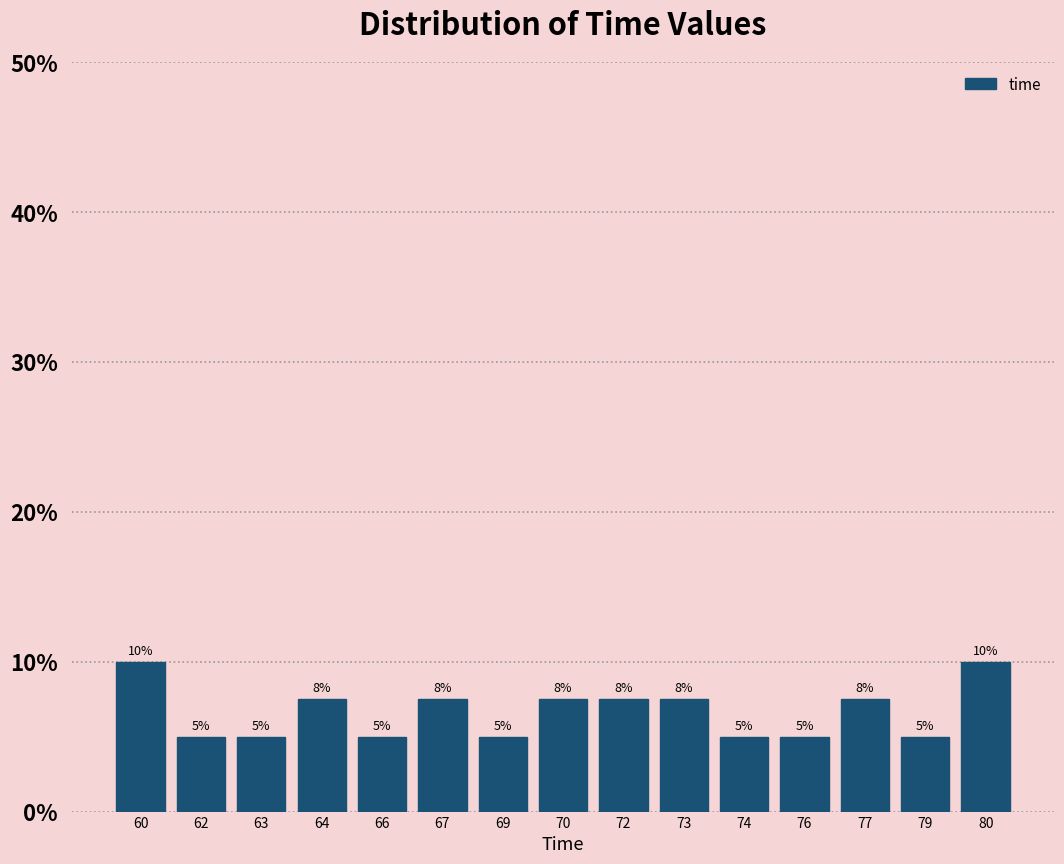

What is the ratio of the value at 74 to the value at 60?

0.5